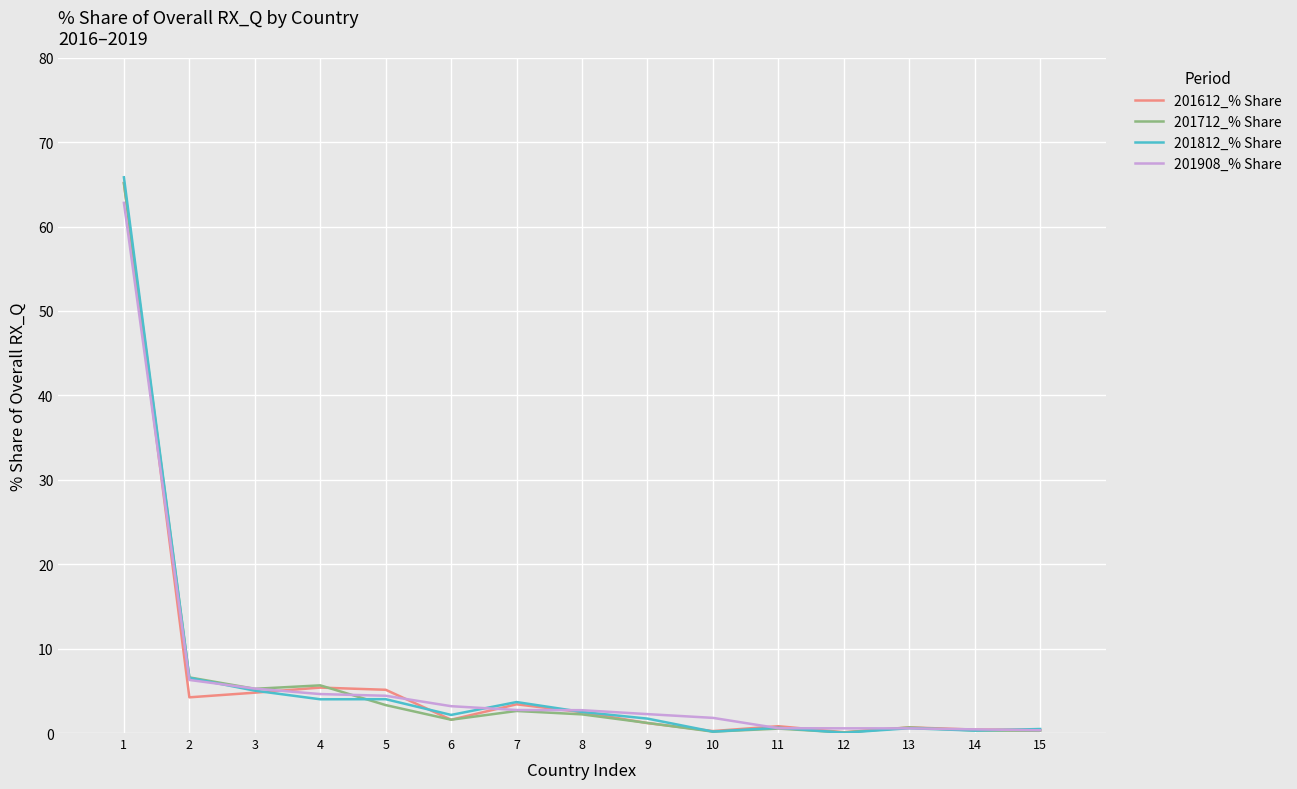

At which label does 201712_% Share first exceed 1?

1